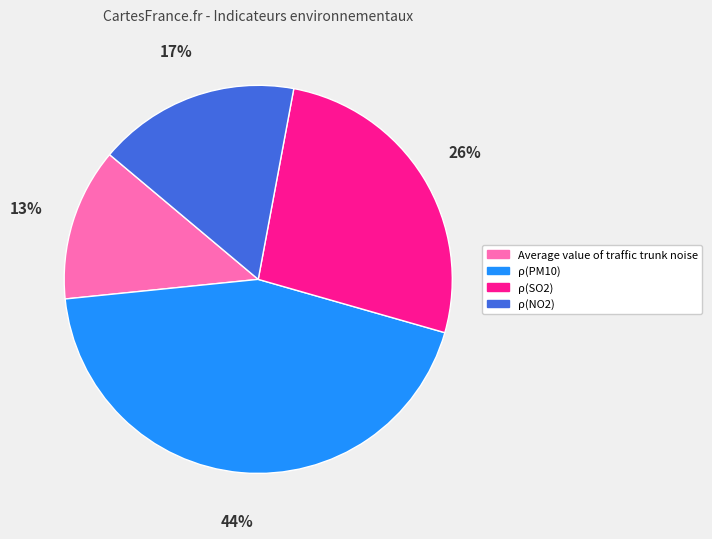

How many slices are in this pie chart?

4